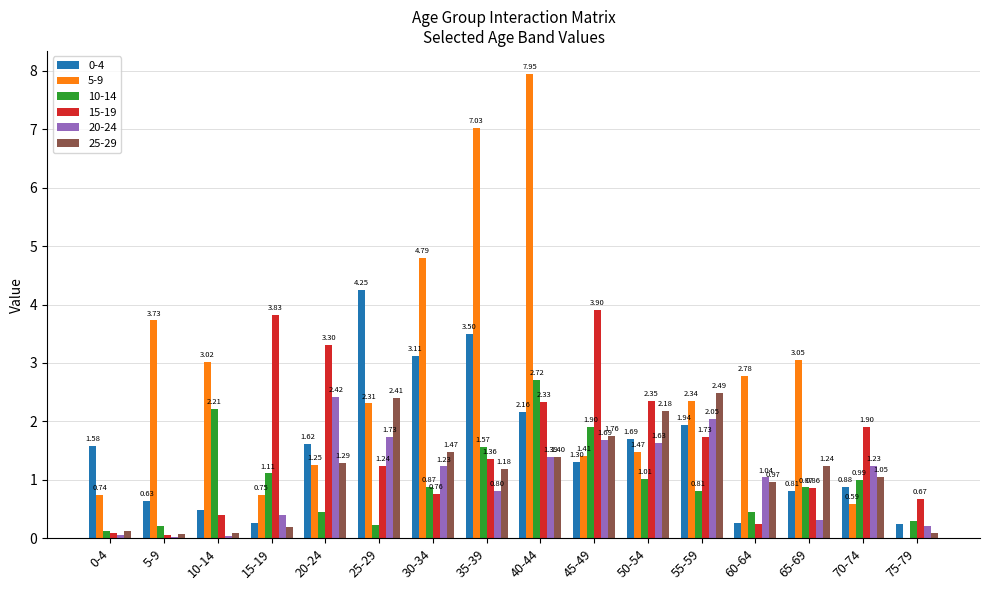

The value of 0-4 at 35-39 is 3.5. True or false?

True